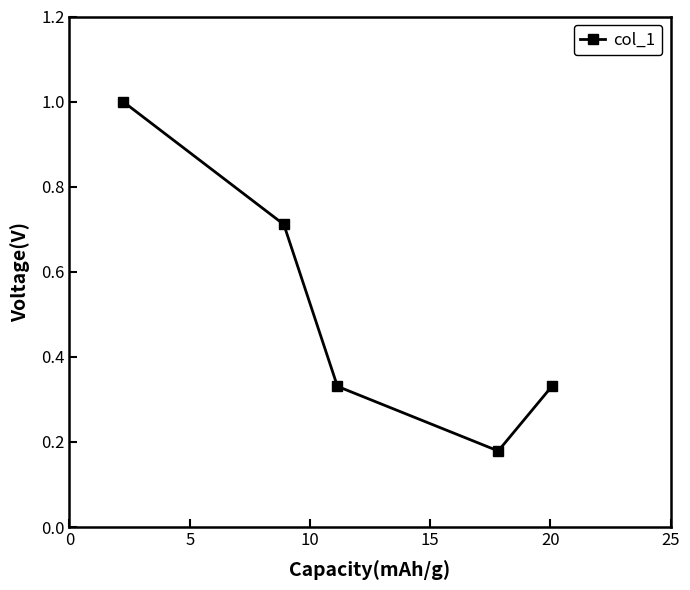

Does the chart have visible grid lines?

No